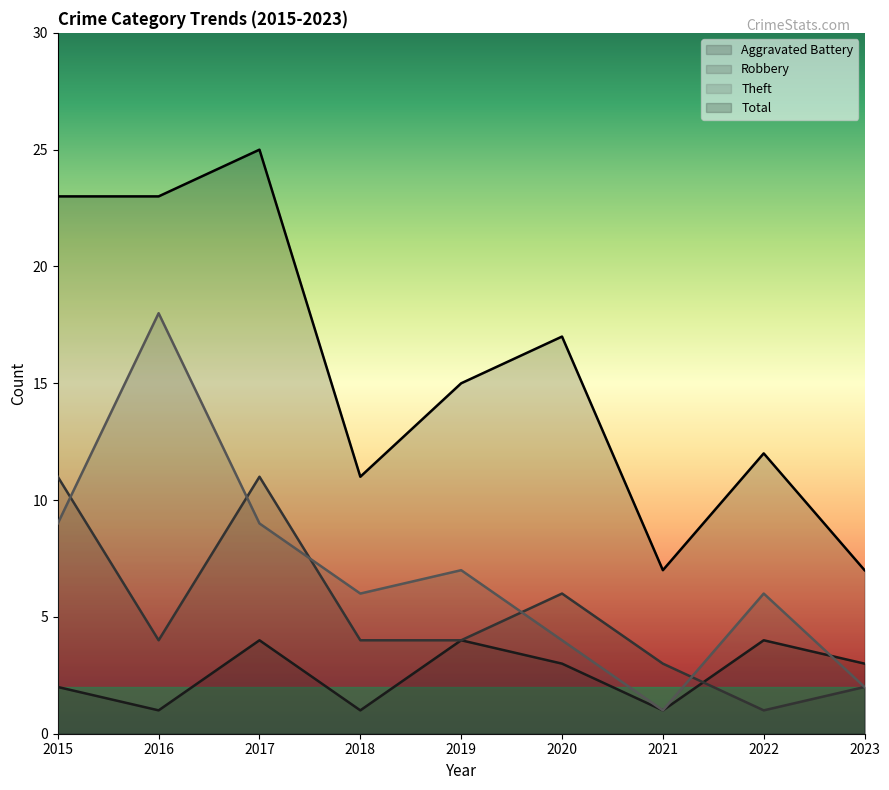

What is the value of the Theft point at the 5th from the left?

7